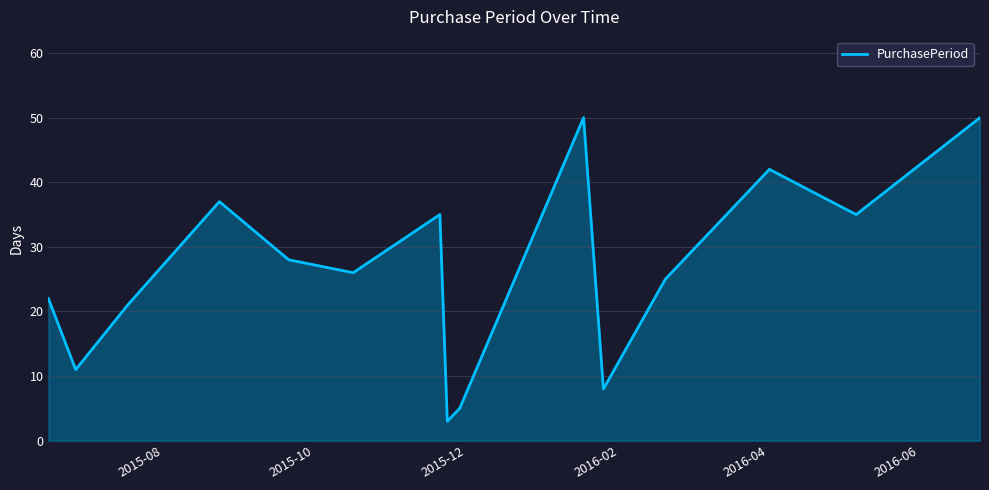

What is the maximum value shown in the chart?

50